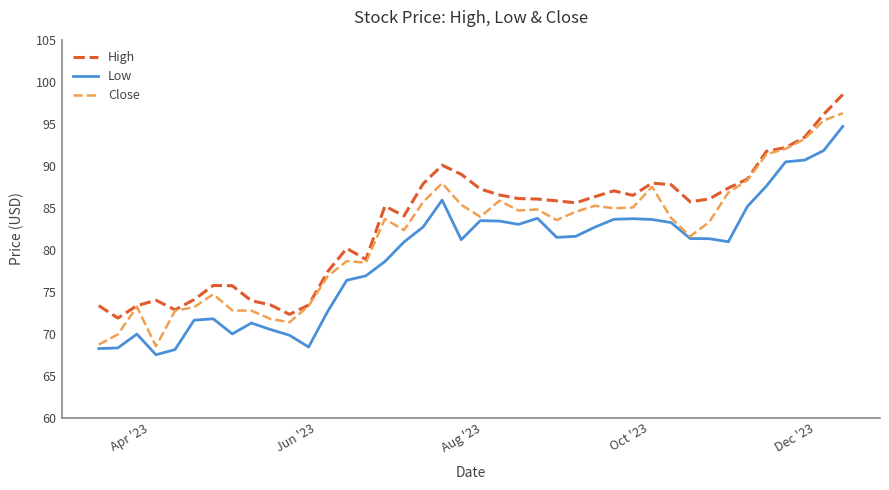

What is the sum of all Close values?

3263.2